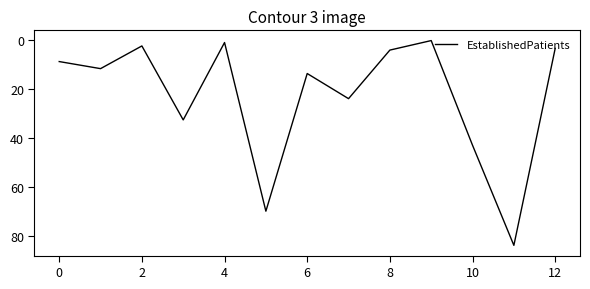

What is the difference between the maximum and minimum values?

83.9